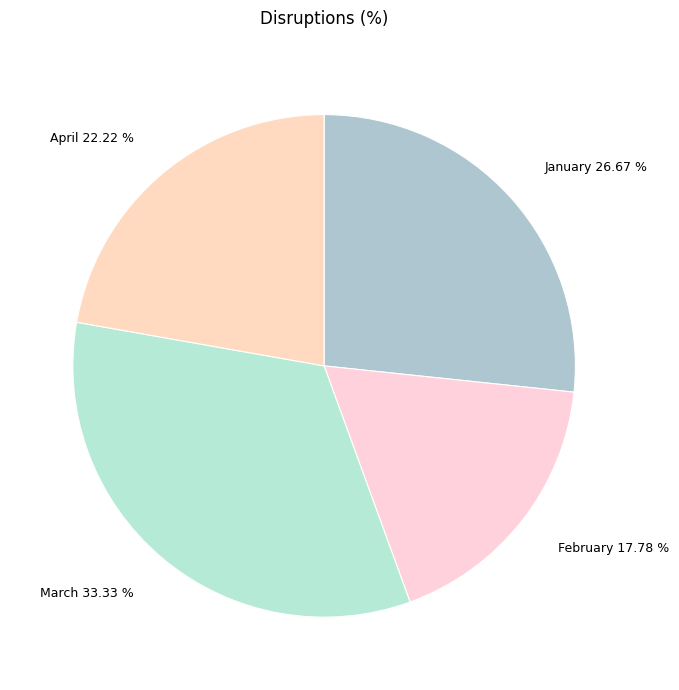

What is the largest slice in the pie chart?

March